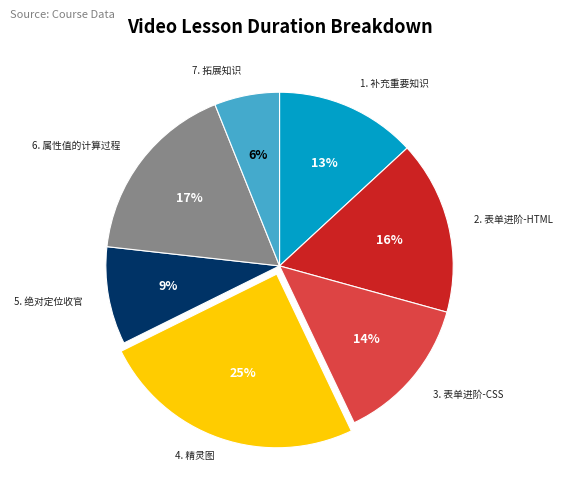

Does 6. 属性值的计算过程 account for over 50% of the chart?

No